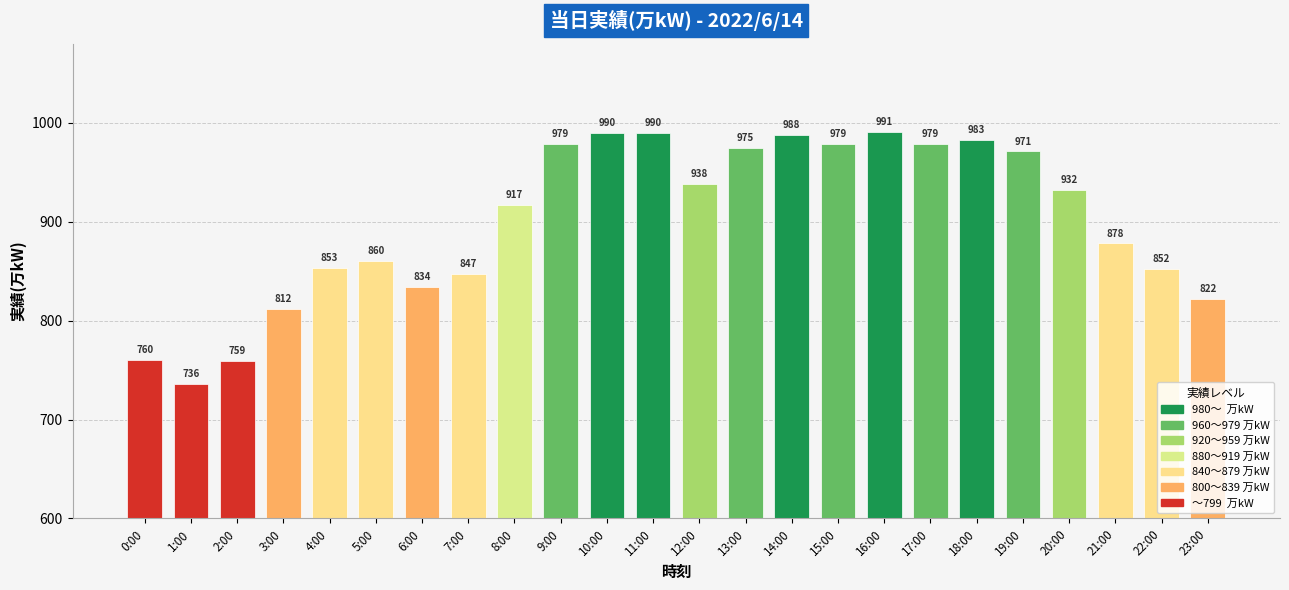

How many data points are less than 932?

12